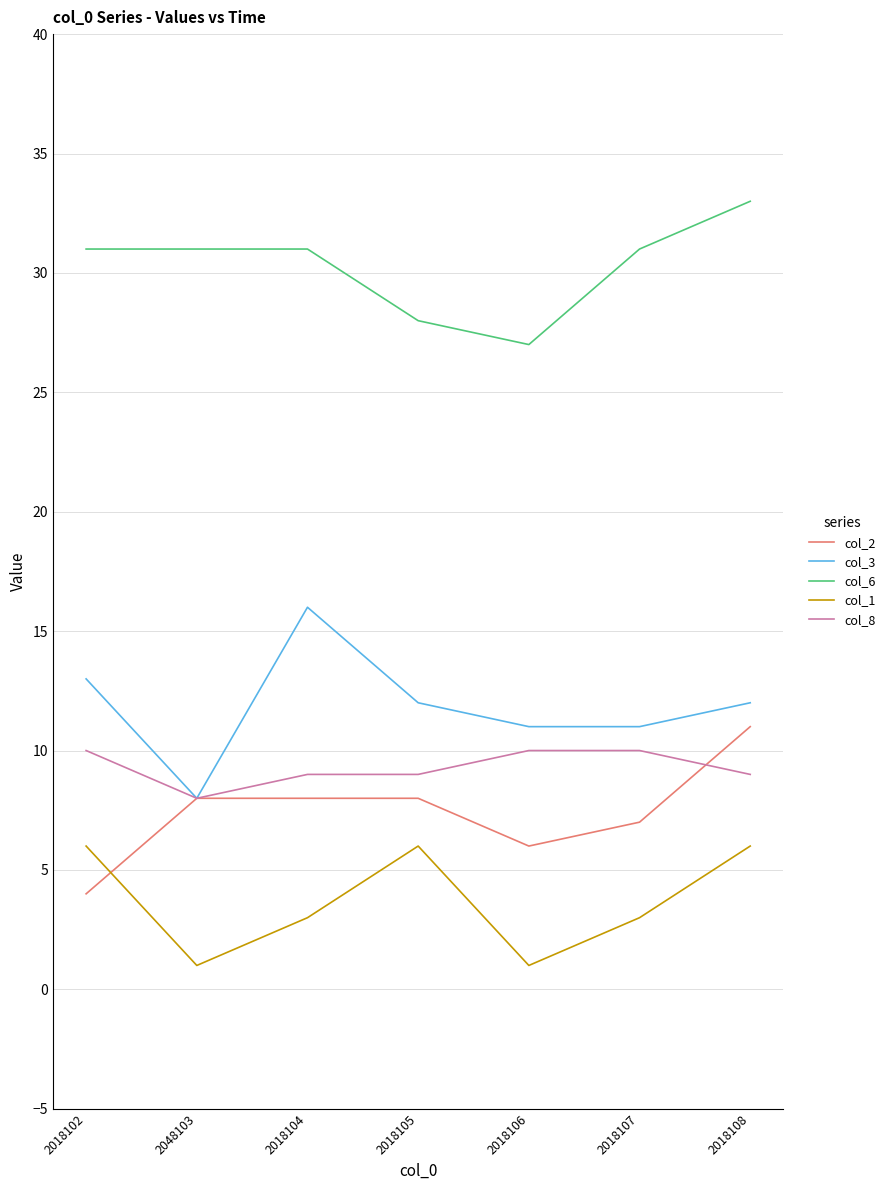

At 2018102, list the series in order from largest to smallest.

col_6, col_3, col_8, col_1, col_2